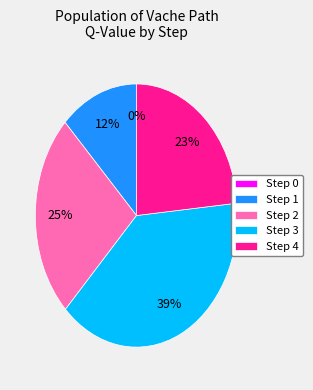

Is the sum of Step 1 and Step 3 greater than half?

Yes